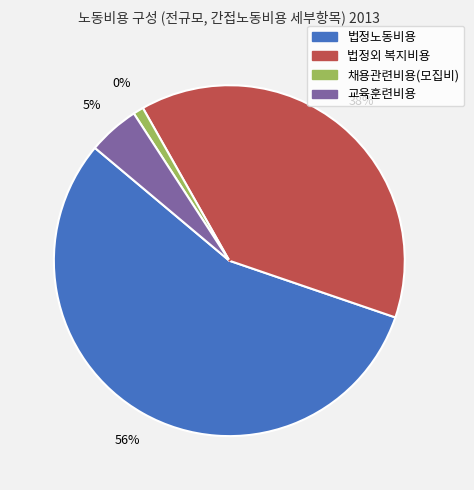

What percentage is NOT represented by 채용관련비용(모집비)?

99.0%